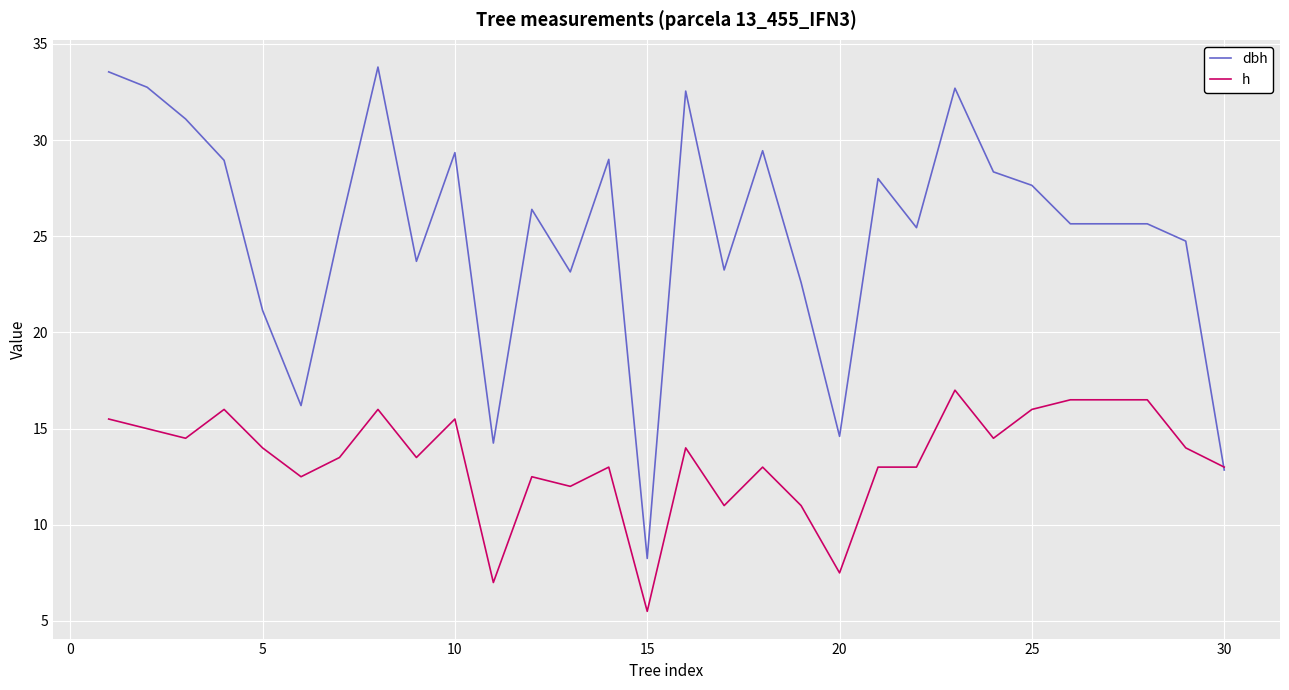

Which series has the largest range (max minus min)?

dbh